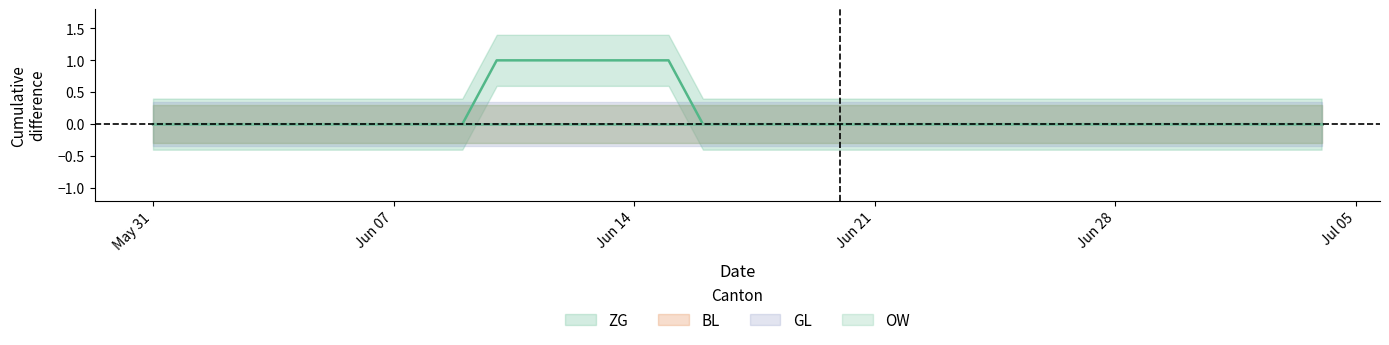

Reading left to right, extract all data points from this chart.

ZG: 2020-05-31=0	2020-06-01=0	2020-06-02=0	2020-06-03=0	2020-06-04=0	2020-06-05=0	2020-06-06=0	2020-06-07=0	2020-06-08=0	2020-06-09=0	2020-06-10=1	2020-06-11=1	2020-06-12=1	2020-06-13=1	2020-06-14=1	2020-06-15=1	2020-06-16=0	2020-06-17=0	2020-06-18=0	2020-06-19=0	2020-06-20=0	2020-06-21=0	2020-06-22=0	2020-06-23=0	2020-06-24=0	2020-06-25=0	2020-06-26=0	2020-06-27=0	2020-06-28=0	2020-06-29=0	2020-06-30=0	2020-07-01=0	2020-07-02=0	2020-07-03=0	2020-07-04=0
BL: 2020-05-31=0	2020-06-01=0	2020-06-02=0	2020-06-03=0	2020-06-04=0	2020-06-05=0	2020-06-06=0	2020-06-07=0	2020-06-08=0	2020-06-09=0	2020-06-10=0	2020-06-11=0	2020-06-12=0	2020-06-13=0	2020-06-14=0	2020-06-15=0	2020-06-16=0	2020-06-17=0	2020-06-18=0	2020-06-19=0	2020-06-20=0	2020-06-21=0	2020-06-22=0	2020-06-23=0	2020-06-24=0	2020-06-25=0	2020-06-26=0	2020-06-27=0	2020-06-28=0	2020-06-29=0	2020-06-30=0	2020-07-01=0	2020-07-02=0	2020-07-03=0	2020-07-04=0
GL: 2020-05-31=0	2020-06-01=0	2020-06-02=0	2020-06-03=0	2020-06-04=0	2020-06-05=0	2020-06-06=0	2020-06-07=0	2020-06-08=0	2020-06-09=0	2020-06-10=0	2020-06-11=0	2020-06-12=0	2020-06-13=0	2020-06-14=0	2020-06-15=0	2020-06-16=0	2020-06-17=0	2020-06-18=0	2020-06-19=0	2020-06-20=0	2020-06-21=0	2020-06-22=0	2020-06-23=0	2020-06-24=0	2020-06-25=0	2020-06-26=0	2020-06-27=0	2020-06-28=0	2020-06-29=0	2020-06-30=0	2020-07-01=0	2020-07-02=0	2020-07-03=0	2020-07-04=0
OW: 2020-05-31=0	2020-06-01=0	2020-06-02=0	2020-06-03=0	2020-06-04=0	2020-06-05=0	2020-06-06=0	2020-06-07=0	2020-06-08=0	2020-06-09=0	2020-06-10=0	2020-06-11=0	2020-06-12=0	2020-06-13=0	2020-06-14=0	2020-06-15=0	2020-06-16=0	2020-06-17=0	2020-06-18=0	2020-06-19=0	2020-06-20=0	2020-06-21=0	2020-06-22=0	2020-06-23=0	2020-06-24=0	2020-06-25=0	2020-06-26=0	2020-06-27=0	2020-06-28=0	2020-06-29=0	2020-06-30=0	2020-07-01=0	2020-07-02=0	2020-07-03=0	2020-07-04=0